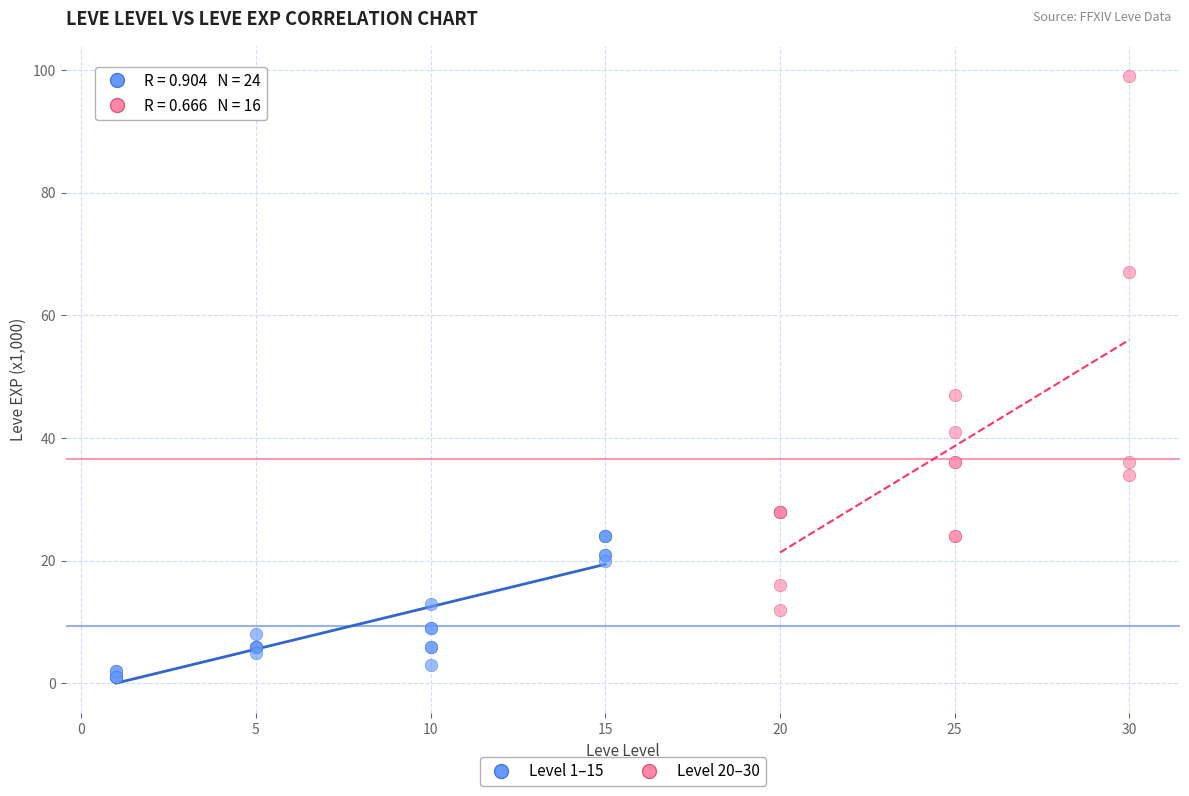

Which series contains the highest Y value?

Level 20–30